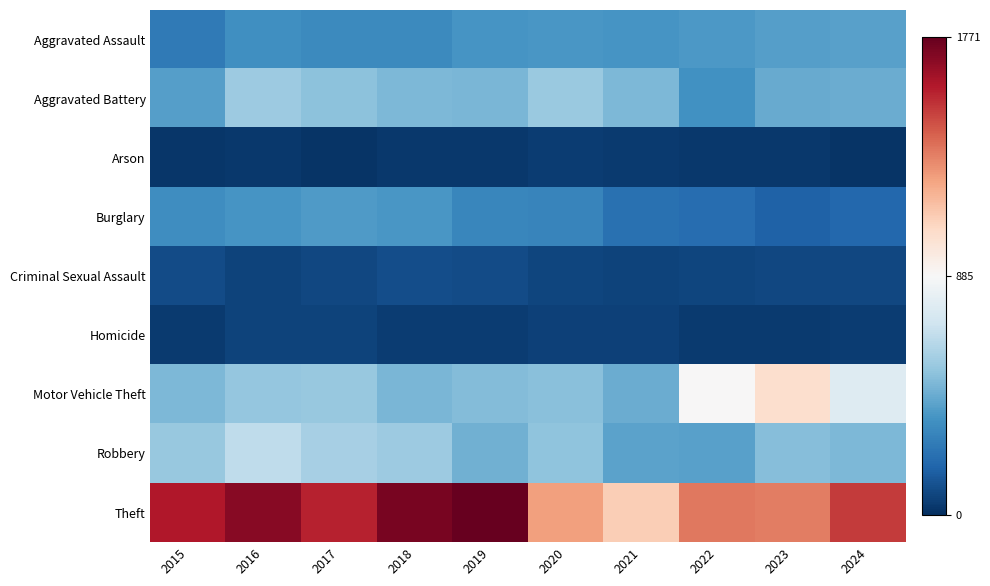

Which series changed the most between 2017 and 2022?

Motor Vehicle Theft